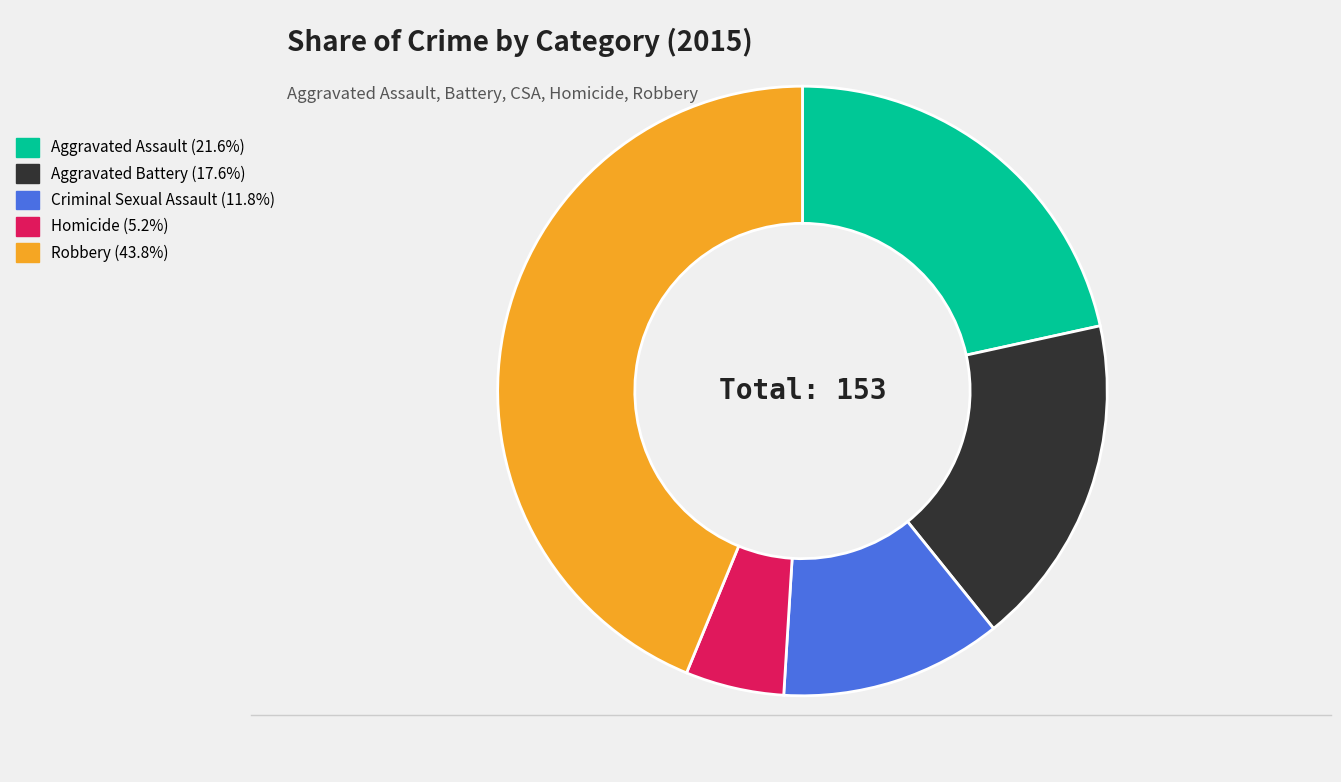

Which category has the smallest portion of the pie?

Homicide